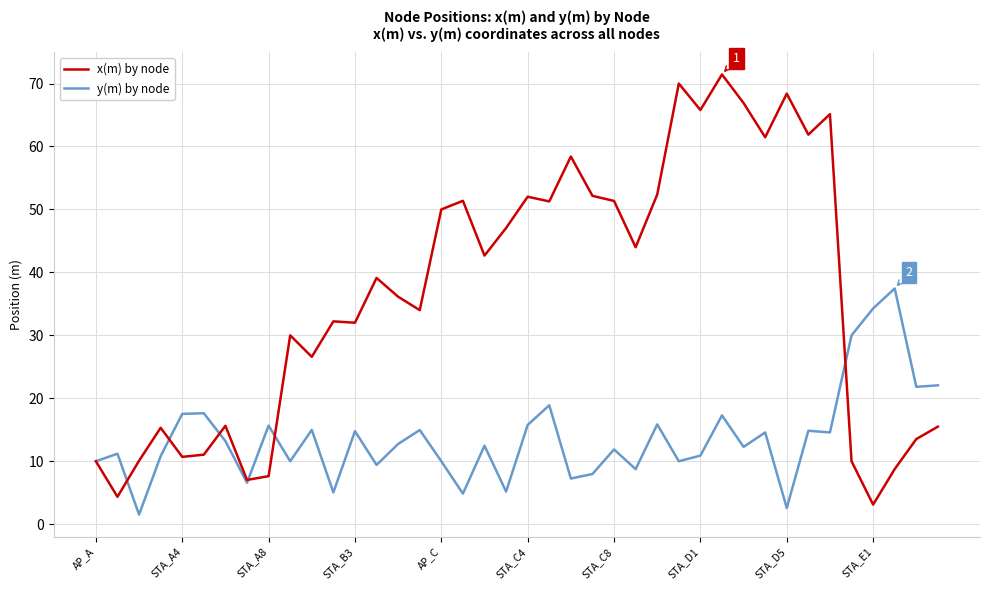

In x(m) by node, how many points are higher than both neighbors (excluding endpoints)?

12